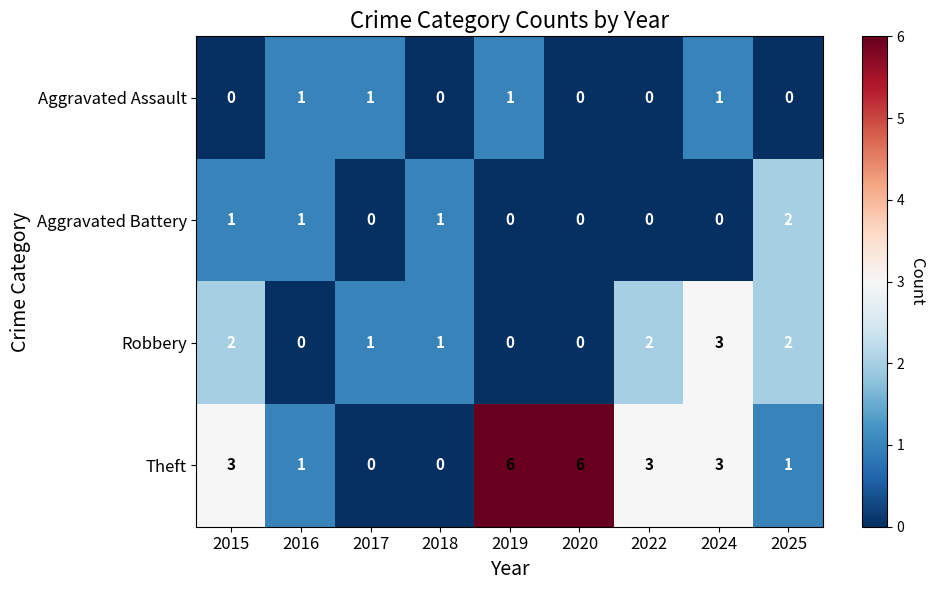

List the series in order of their peak value, highest first.

Theft, Robbery, Aggravated Battery, Aggravated Assault